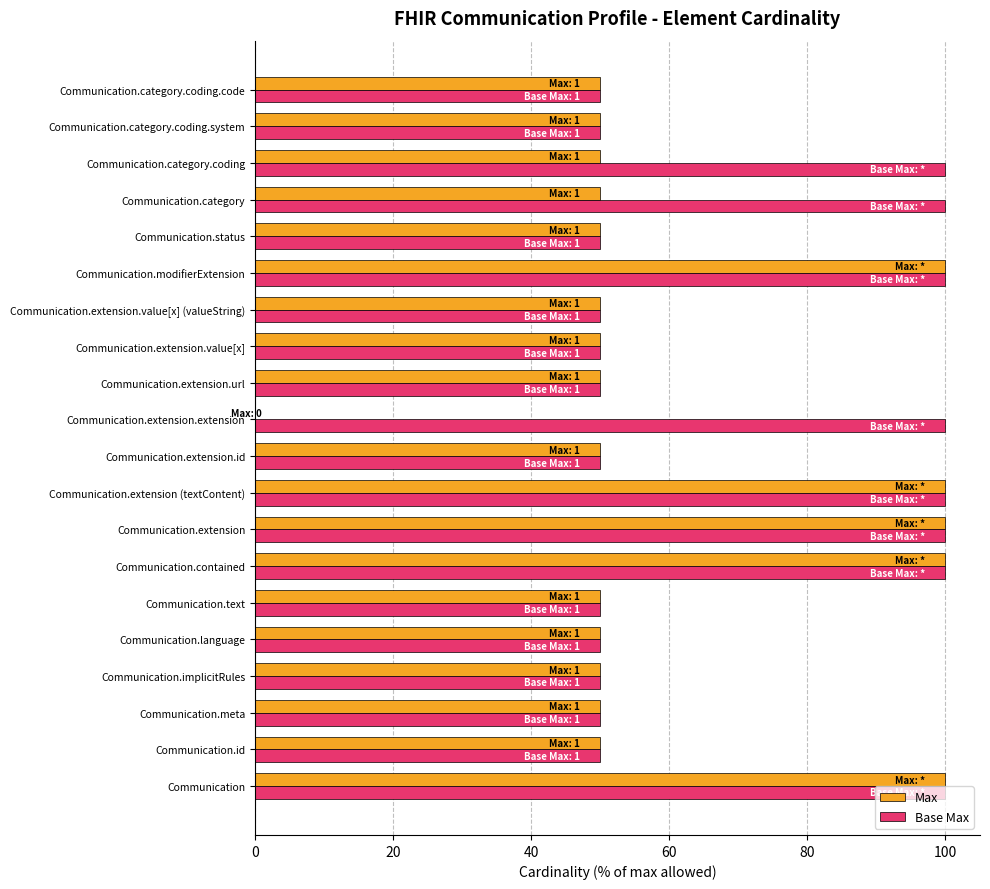

Count the Base Max values in the range 50 to 100.

20